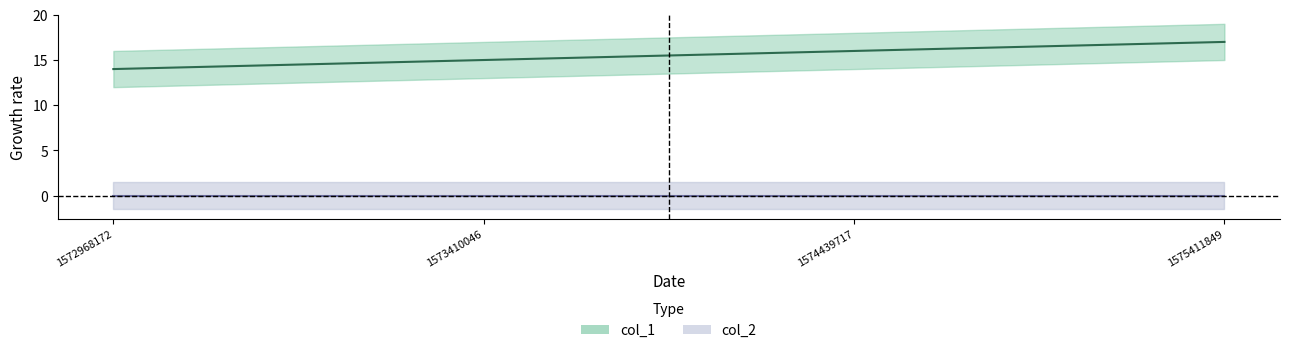

True or false: there are more than 2 points higher than both neighbors.

False